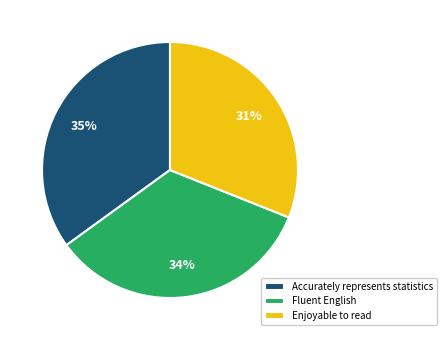

How many segments does this pie chart have?

3